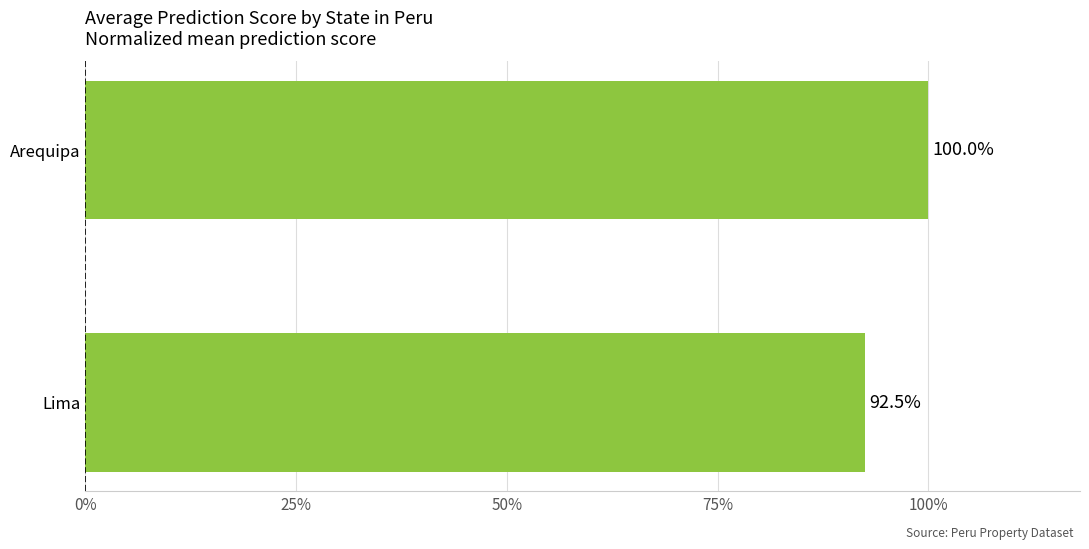

Rank the categories by value from lowest to highest.

Lima, Arequipa